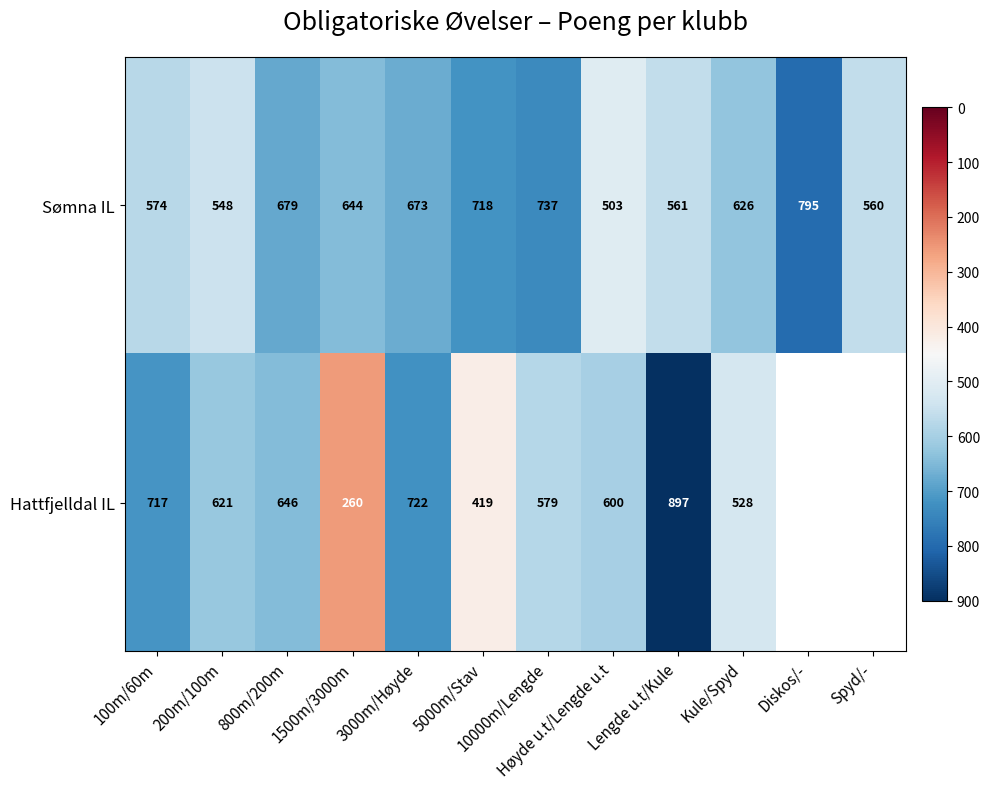

How many data points in Sømna IL are less than 644?

6